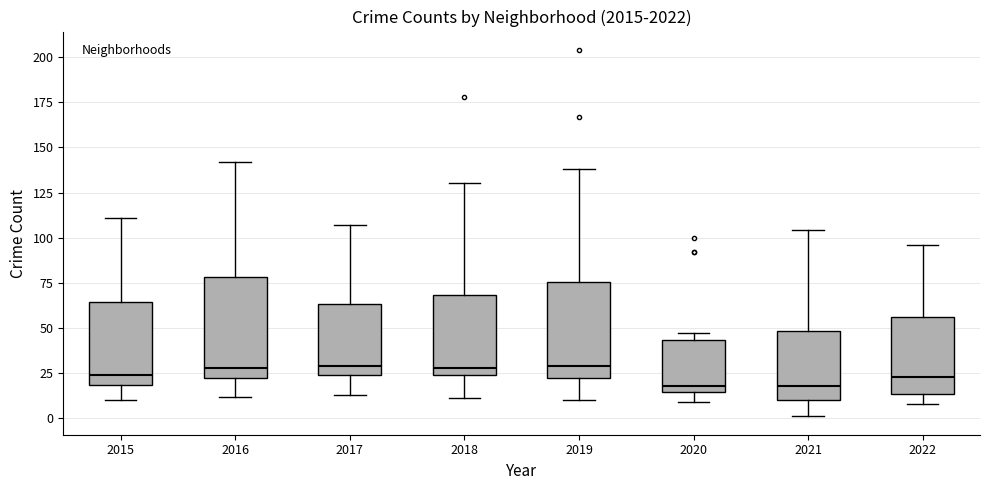

Reading left to right, read every box against the y-axis: the position of its median line, the range the box covers, and the ends of its whiskers. The values are not printed on the chart, so give them approximately, as read against the axis.

2015: median 25, box 20 to 65, whiskers 10 to 110
2016: median 30, box 25 to 80, whiskers 10 to 140
2017: median 30, box 25 to 65, whiskers 15 to 105
2018: median 30, box 25 to 70, whiskers 10 to 130
2019: median 30, box 25 to 75, whiskers 10 to 140
2020: median 20, box 15 to 45, whiskers 10 to 45 (just above the box's upper edge)
2021: median 20, box 10 to 50, whiskers 0 to 105
2022: median 25, box 15 to 55, whiskers 10 to 95